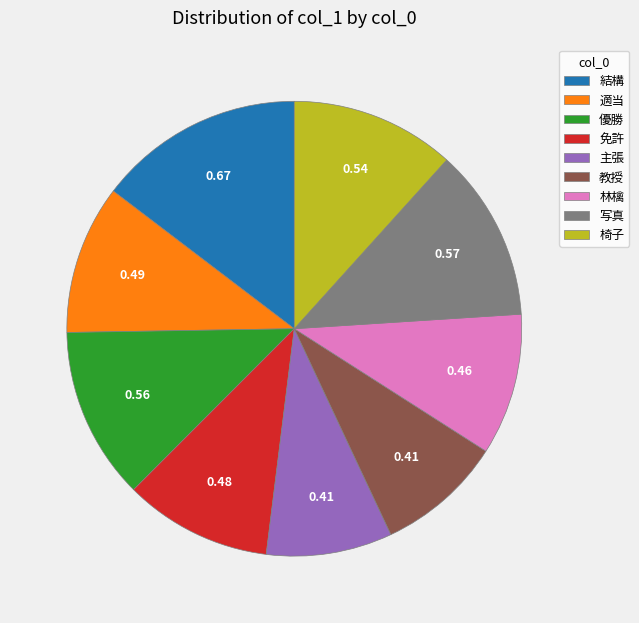

Combined, do 教授 and 写真 account for over 50%?

No